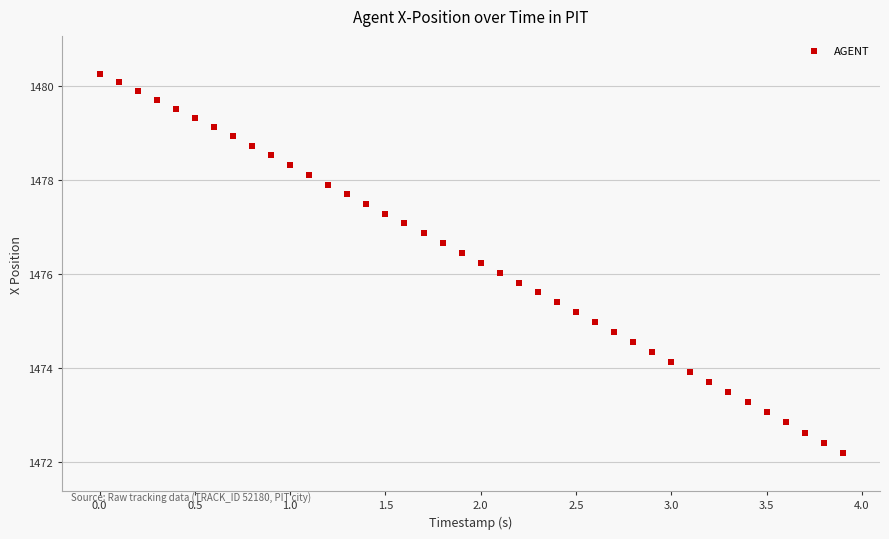

What is the range of X values (max minus min)?

3.9